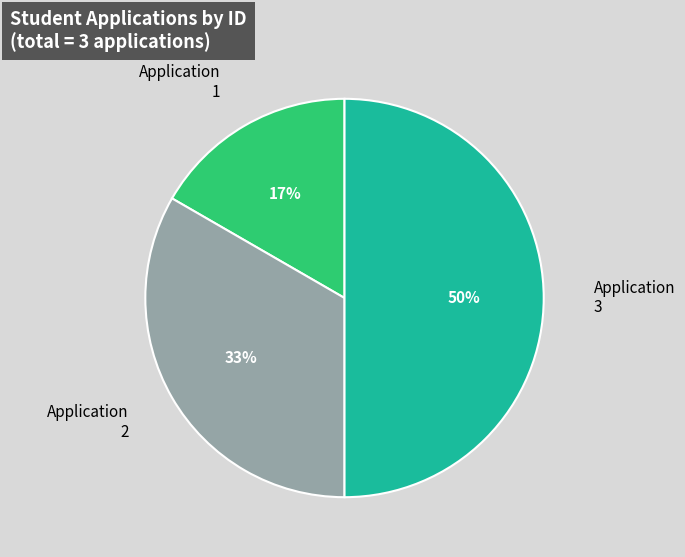

To the nearest percent, what percentage of the pie is 2?

33%